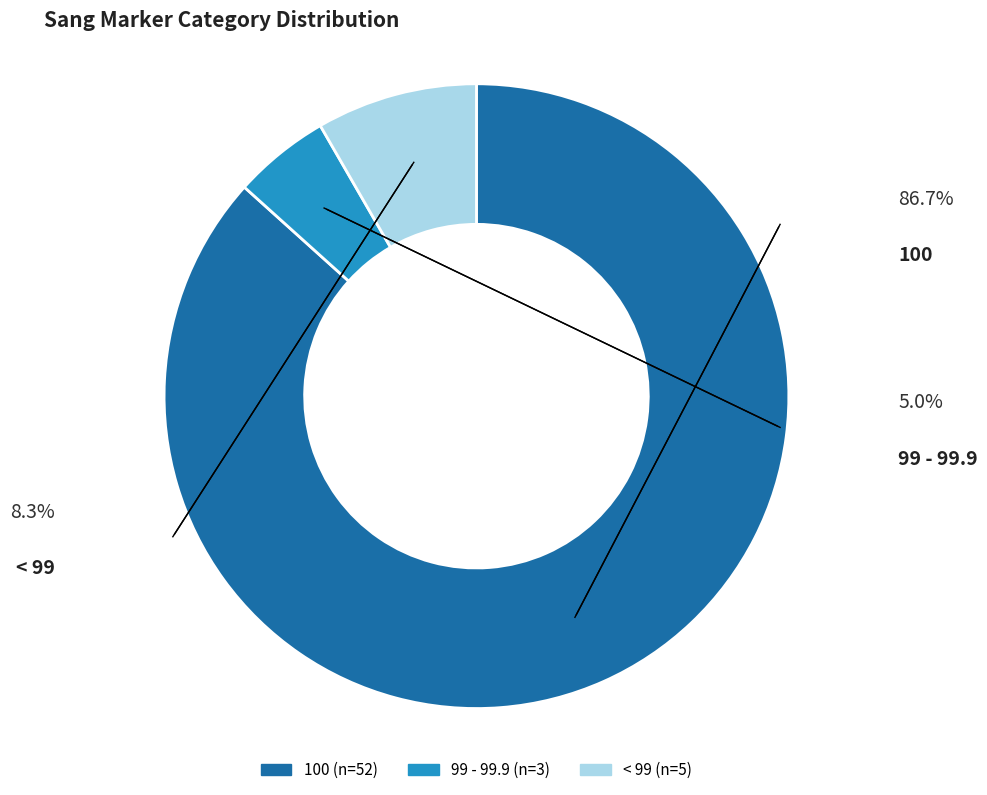

Combined, do 99 - 99.9 and < 99 account for over 50%?

No